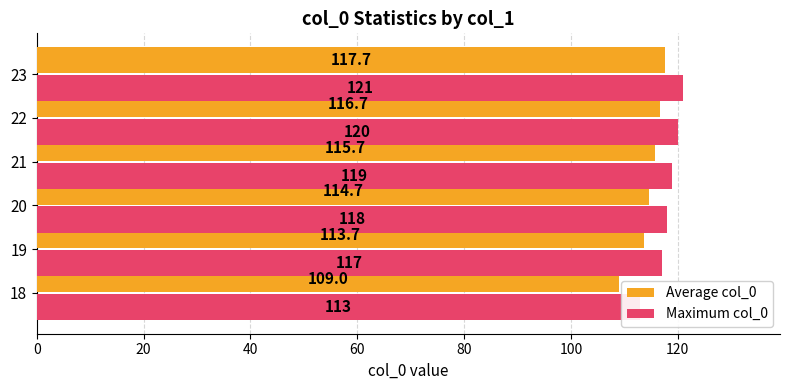

What is the difference between the maximum and minimum values in the Maximum col_0 series?

8.0